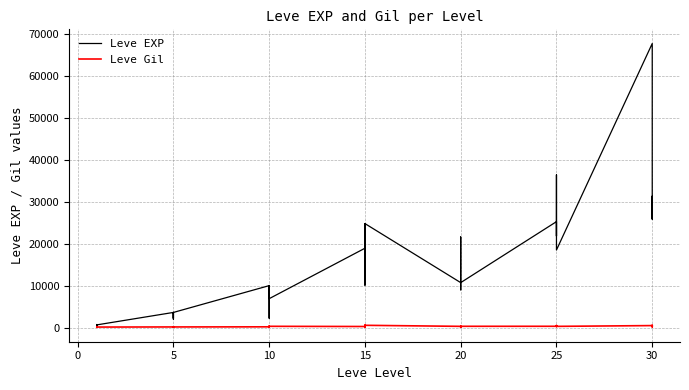

What is the minimum value shown in the chart?

1